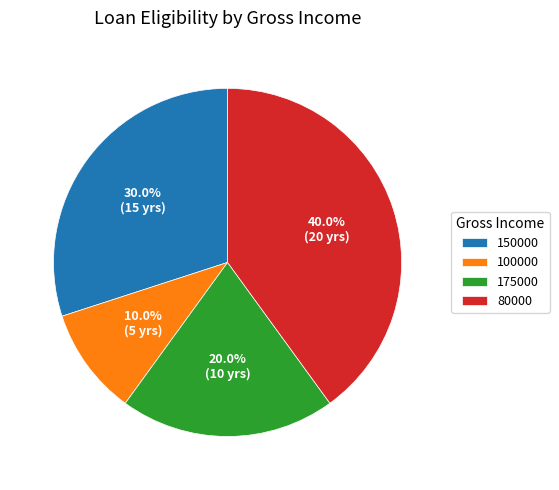

Is it true that 175000 is 27% of the pie?

False